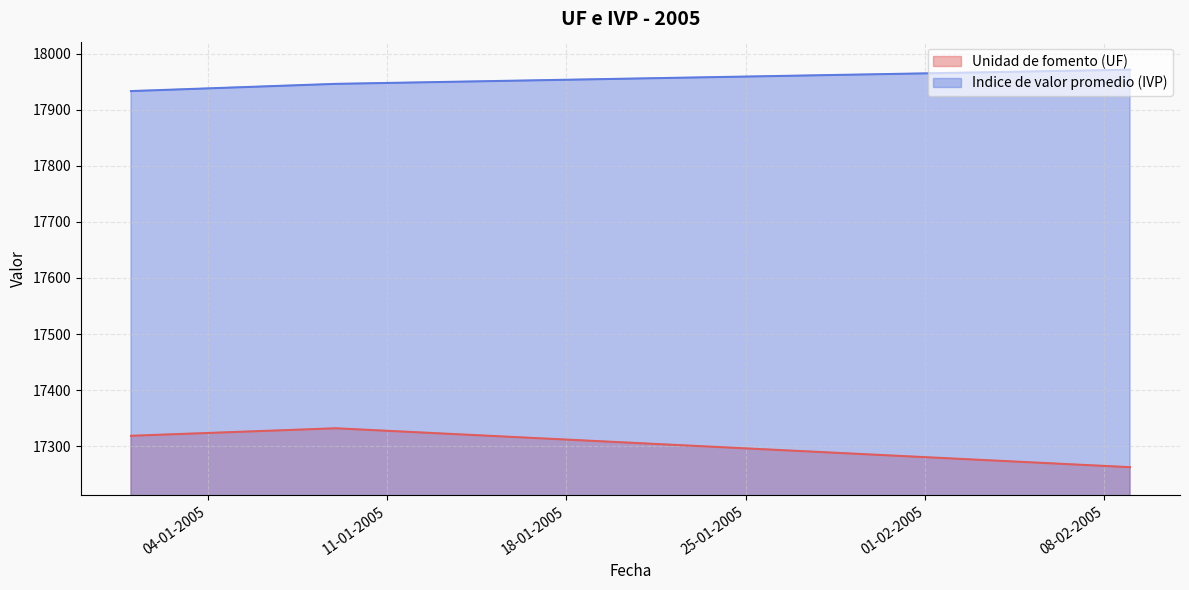

True or false: Unidad de fomento (UF) and Indice de valor promedio (IVP) cross at least once.

False